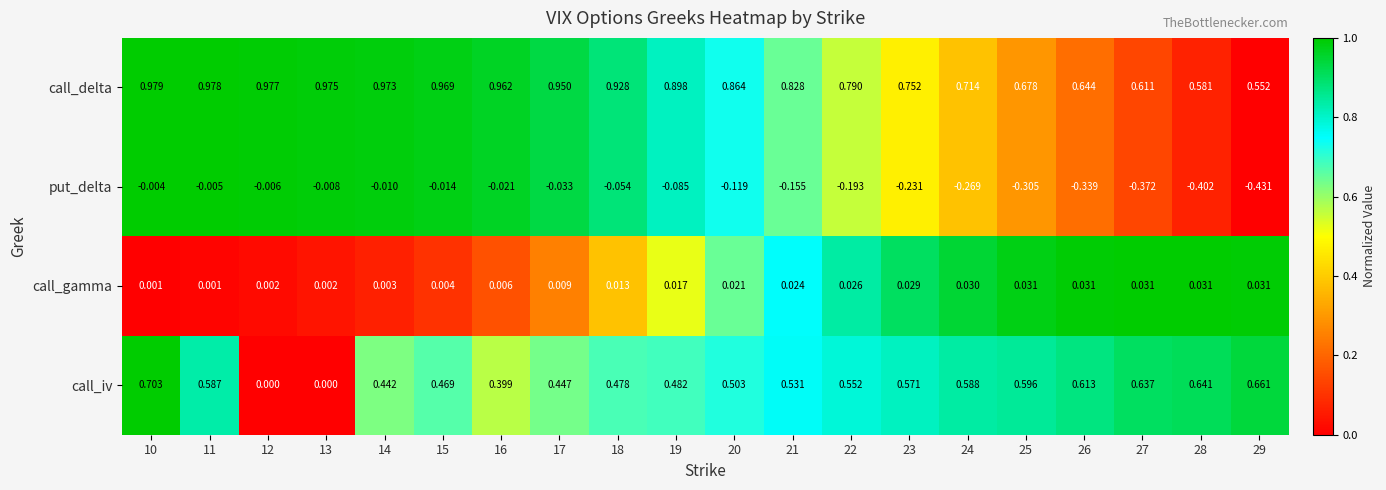

Which series has the largest total across all categories?

call_delta